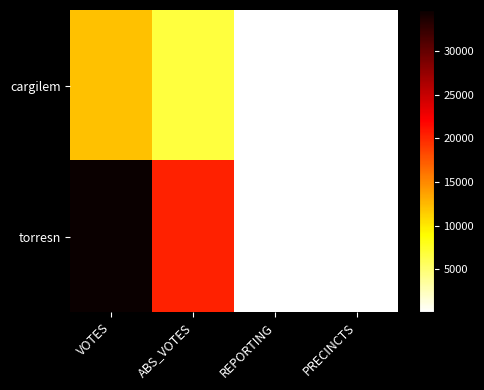

List the series in order of their overall mean, lowest first.

cargilem, torresn